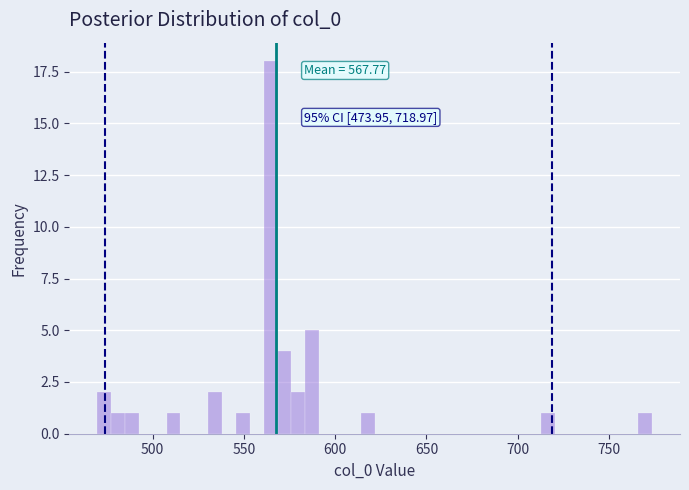

Around what value on the x-axis is the tallest bar? Give the approximate position of its centre, as read against the axis.

565